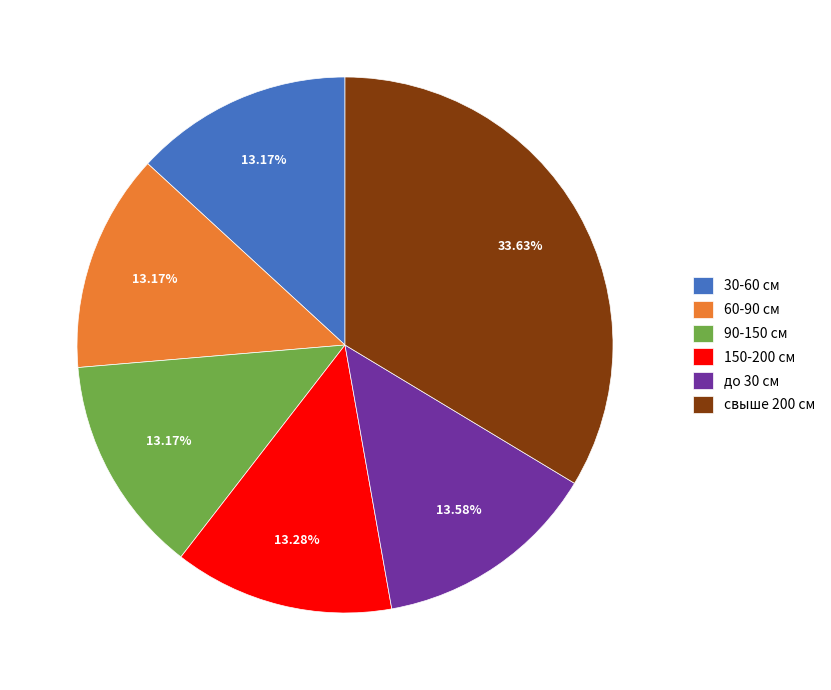

The 90-150 см slice represents 1% of the pie. True or false?

False